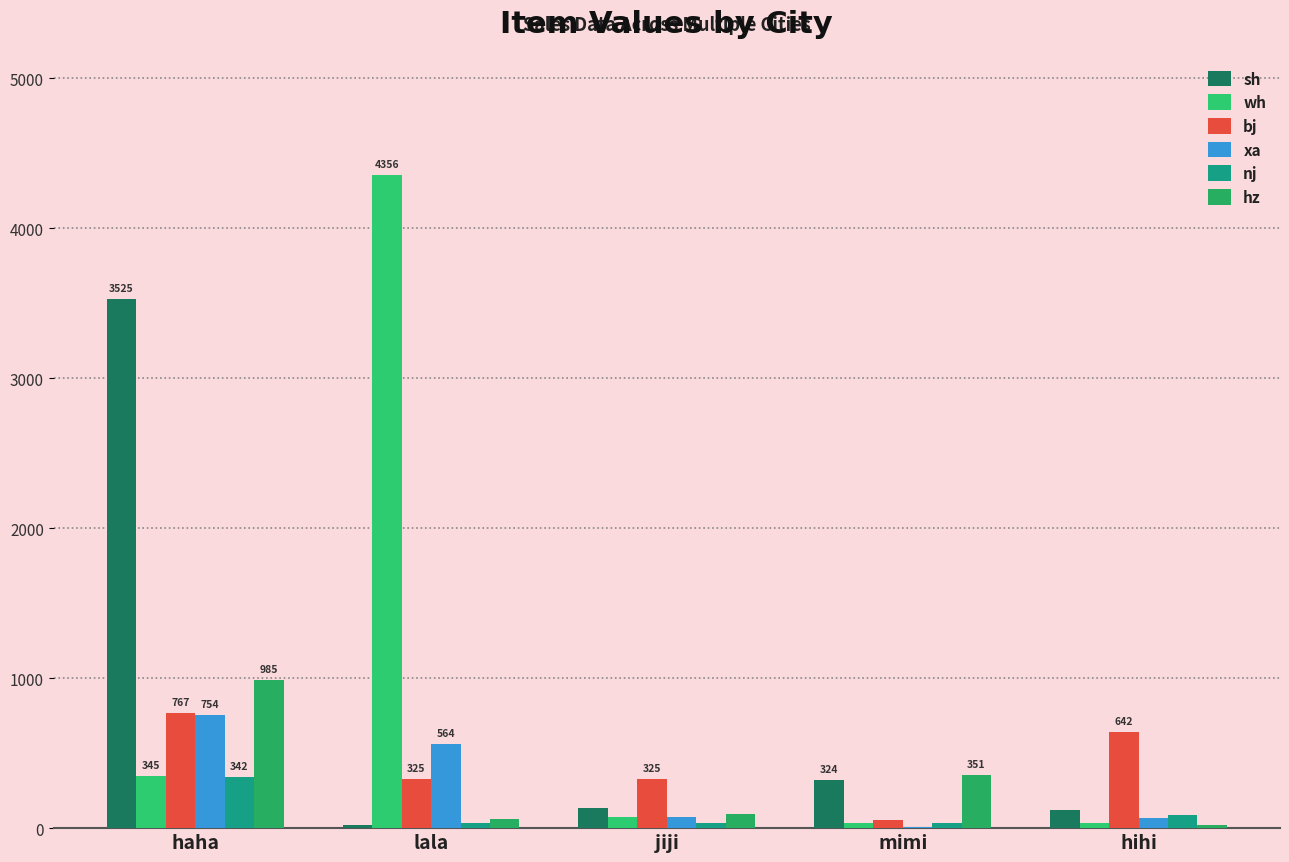

Count the number of categories in the chart.

5